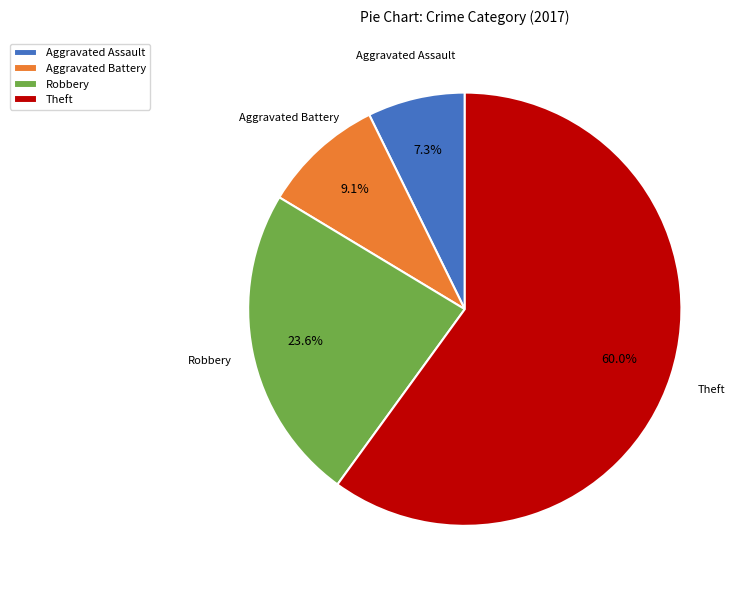

Is it true that Robbery is 11% of the pie?

False